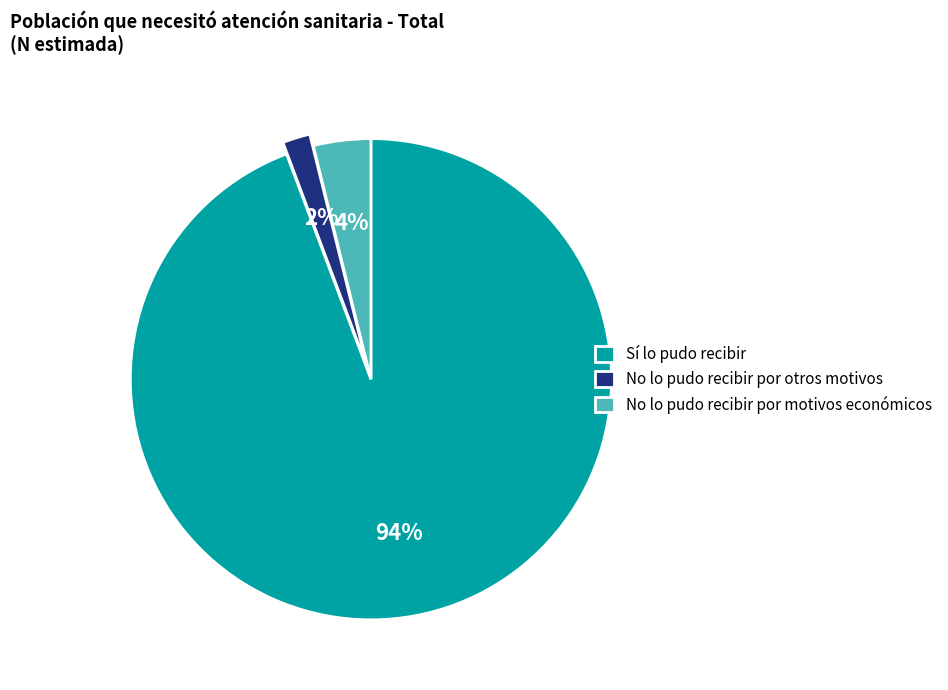

The No lo pudo recibir por otros motivos slice represents 2% of the pie. True or false?

True